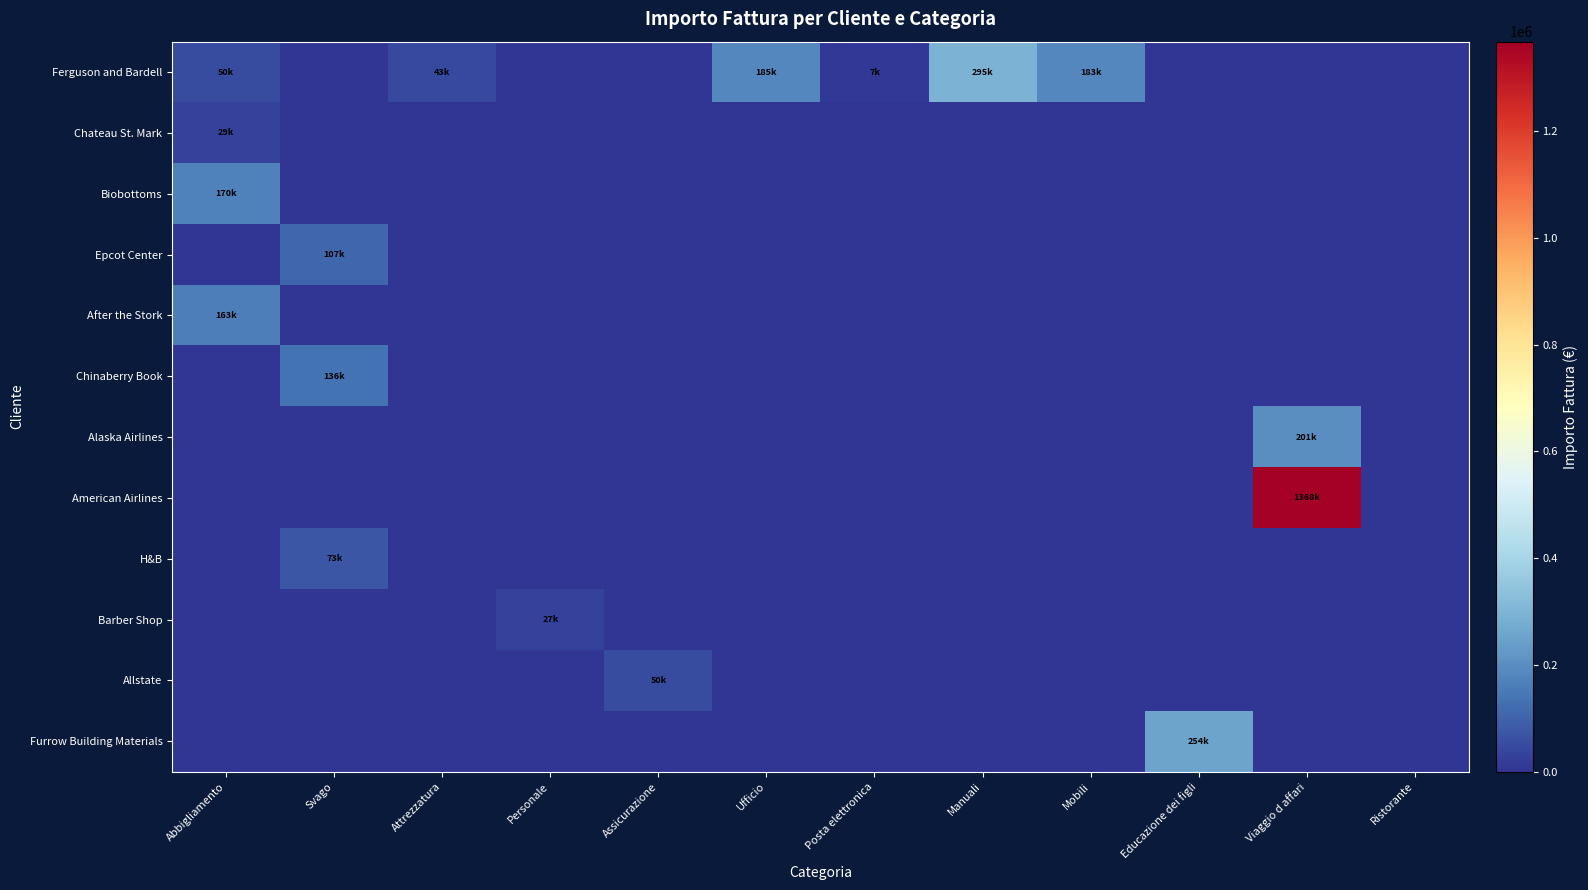

Reading right to left, list all the values displayed in this chart.

row_0: 0	0	0	183900	295000	7950	185900	0	0	43500	0	50000
row_1: 0	0	0	0	0	0	0	0	0	0	0	29970
row_2: 0	0	0	0	0	0	0	0	0	0	0	170500
row_3: 0	0	0	0	0	0	0	0	0	0	107700	0
row_4: 0	0	0	0	0	0	0	0	0	0	0	163500
row_5: 0	0	0	0	0	0	0	0	0	0	136700	0
row_6: 0	201000	0	0	0	0	0	0	0	0	0	0
row_7: 0	1368000	0	0	0	0	0	0	0	0	0	0
row_8: 0	0	0	0	0	0	0	0	0	0	73450	0
row_9: 0	0	0	0	0	0	0	0	27000	0	0	0
row_10: 0	0	0	0	0	0	0	50800	0	0	0	0
row_11: 0	0	254980	0	0	0	0	0	0	0	0	0